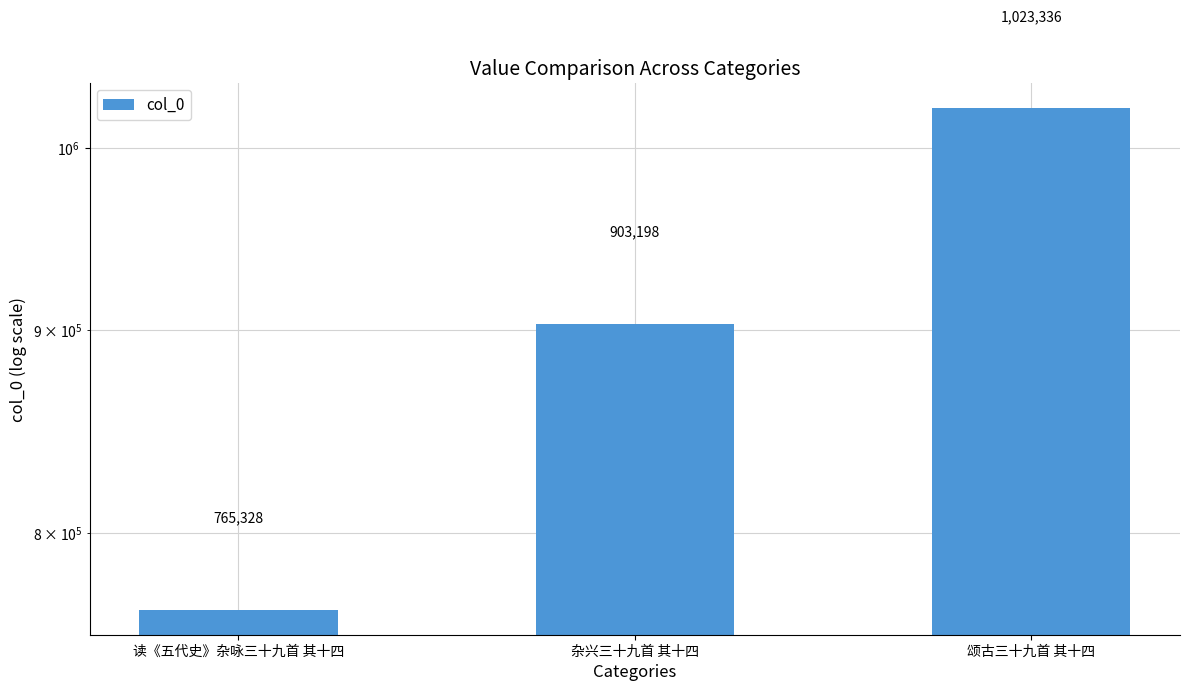

Which category has the lowest value across all series?

读《五代史》杂咏三十九首 其十四